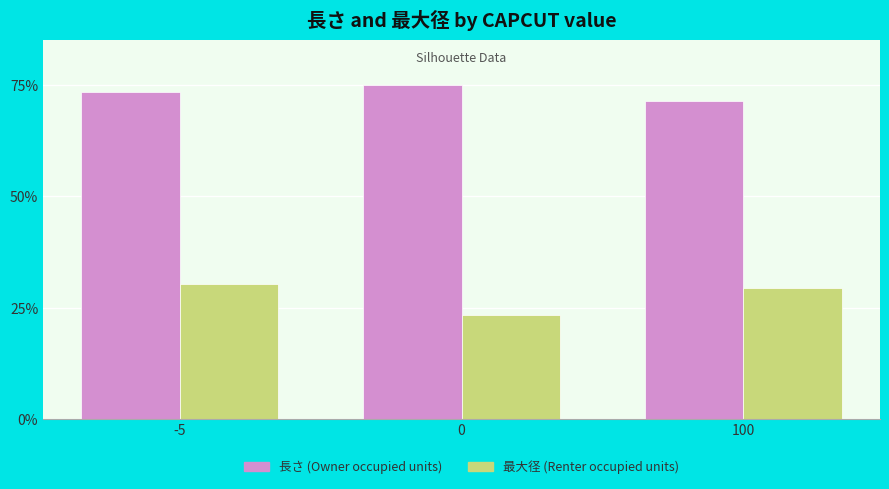

Count the number of data series in this chart.

2